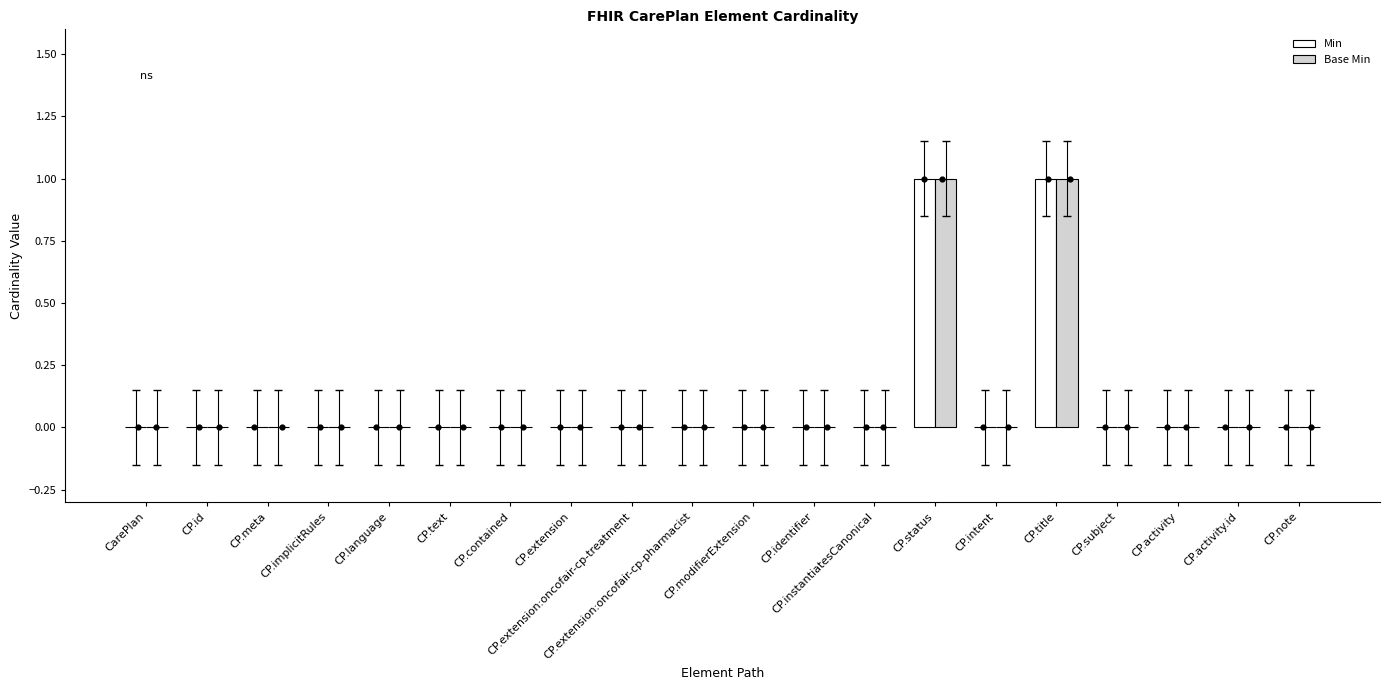

Which series has the largest Y range (max minus min)?

Min